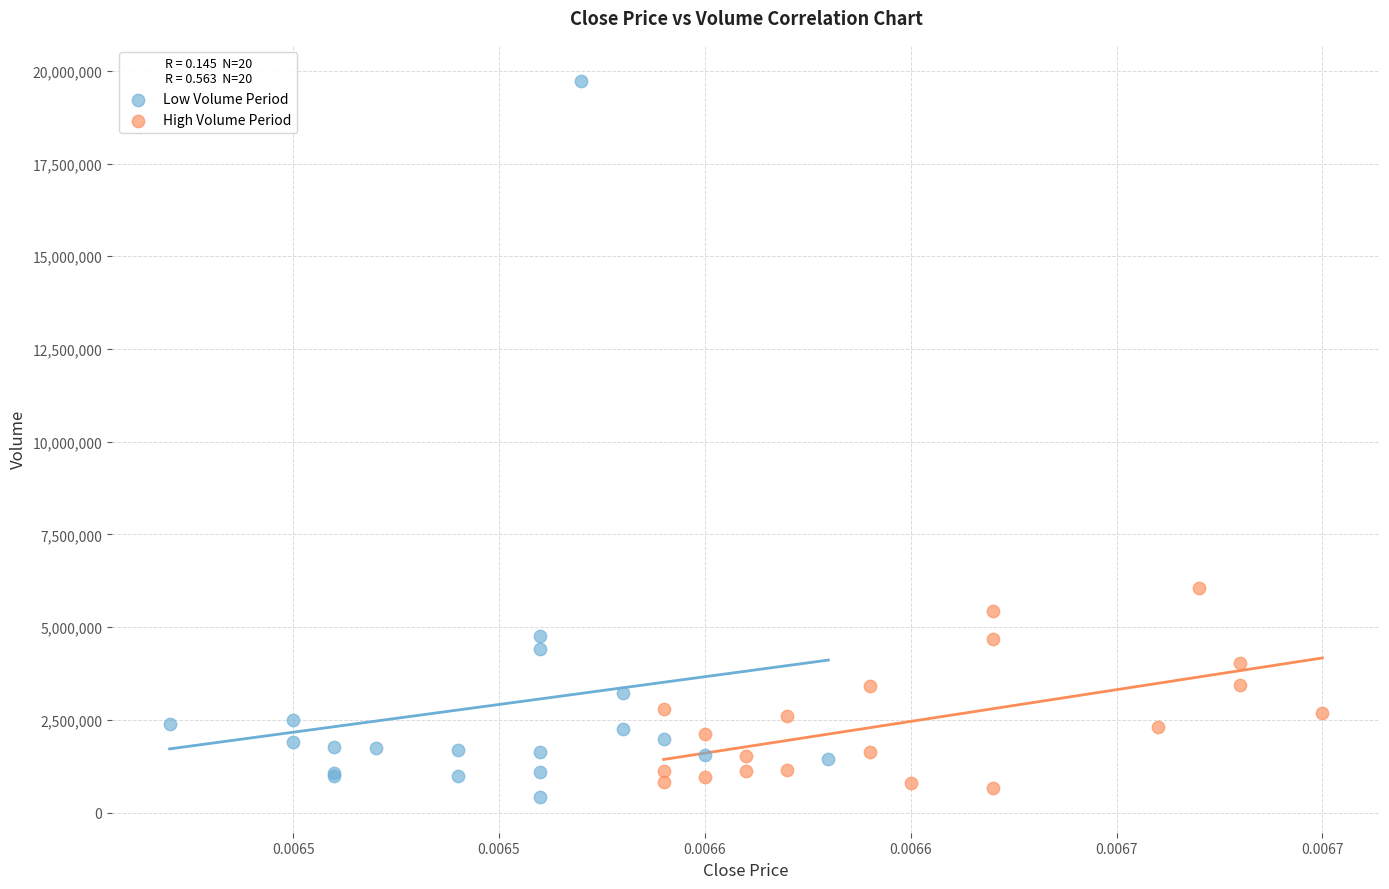

What are all the series names shown in the legend?

Low Volume Period, High Volume Period